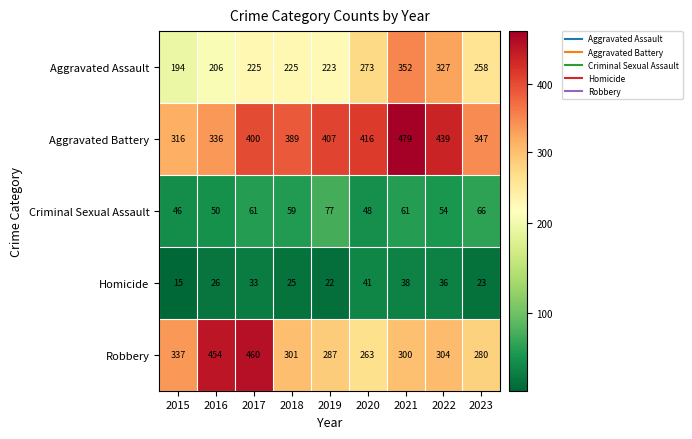

What is the sum of the Aggravated Assault values at 2023 and 2021?

610